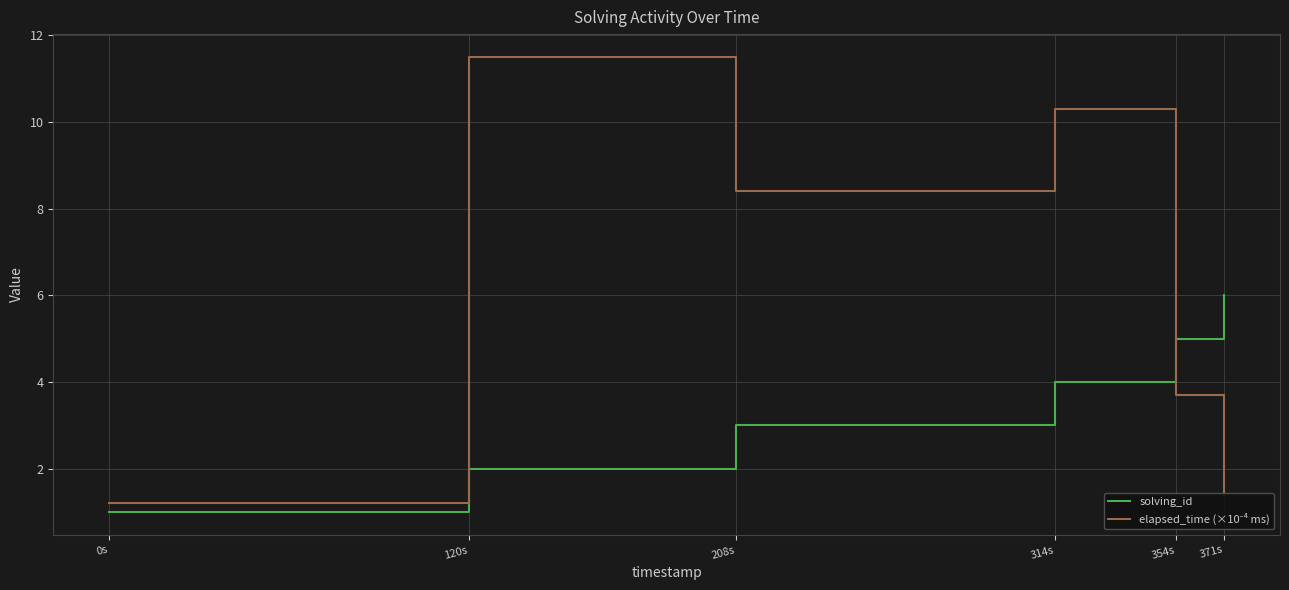

What position from the left is 371s?

6